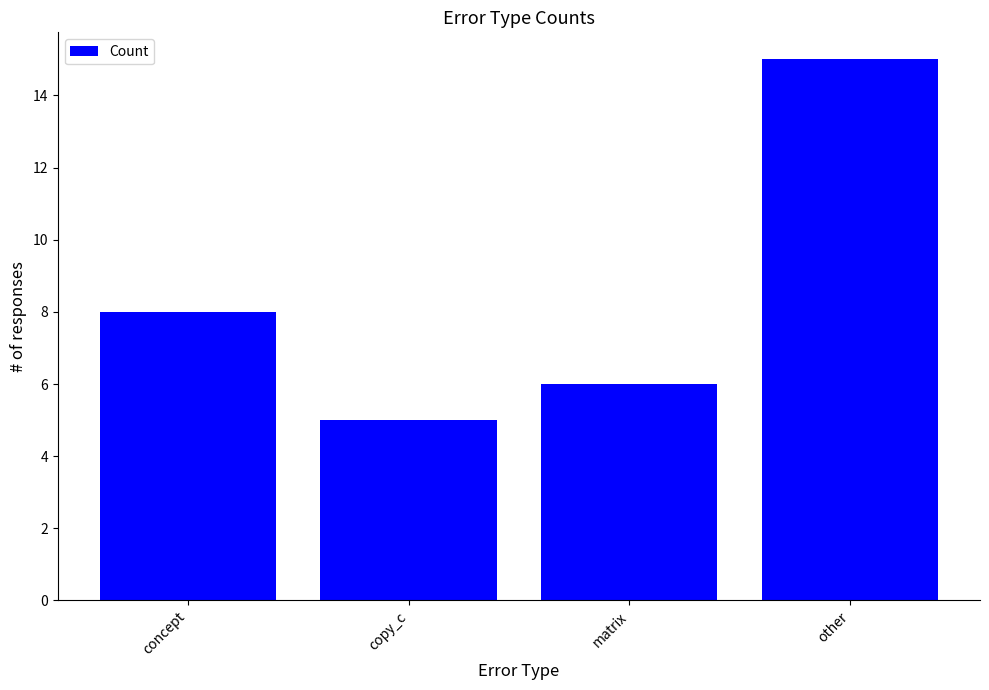

Where is the data nearest to the value 10?

concept